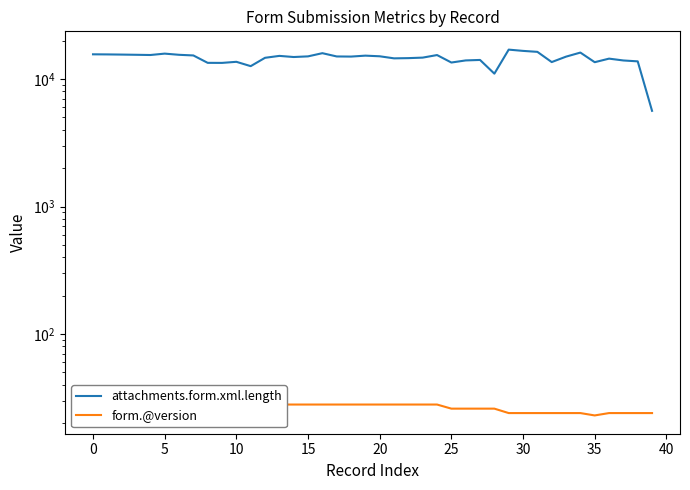

Reading left to right, list all the values displayed in this chart.

attachments.form.xml.length: 15619	15591	15543	15486	15424	15815	15482	15302	13389	13376	13642	12613	14665	15181	14874	15050	15941	15027	14993	15248	15073	14521	14579	14714	15412	13466	13988	14108	11014	16999	16615	16329	13577	14976	16117	13546	14447	13976	13753	5629
form.@version: 28	28	28	28	28	28	28	28	28	28	28	28	28	28	28	28	28	28	28	28	28	28	28	28	28	26	26	26	26	24	24	24	24	24	24	23	24	24	24	24